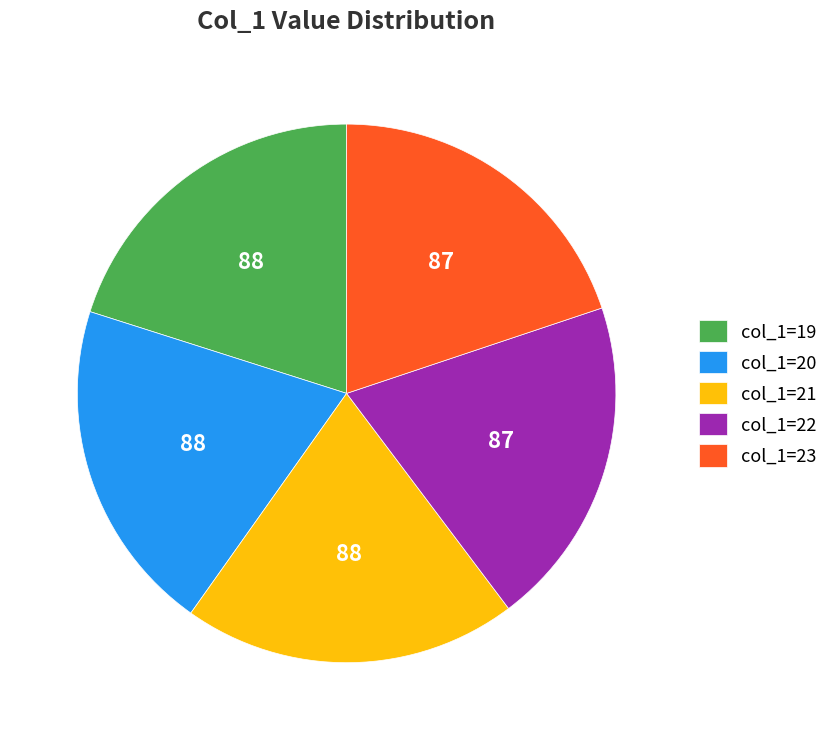

Does any single category account for the majority?

No